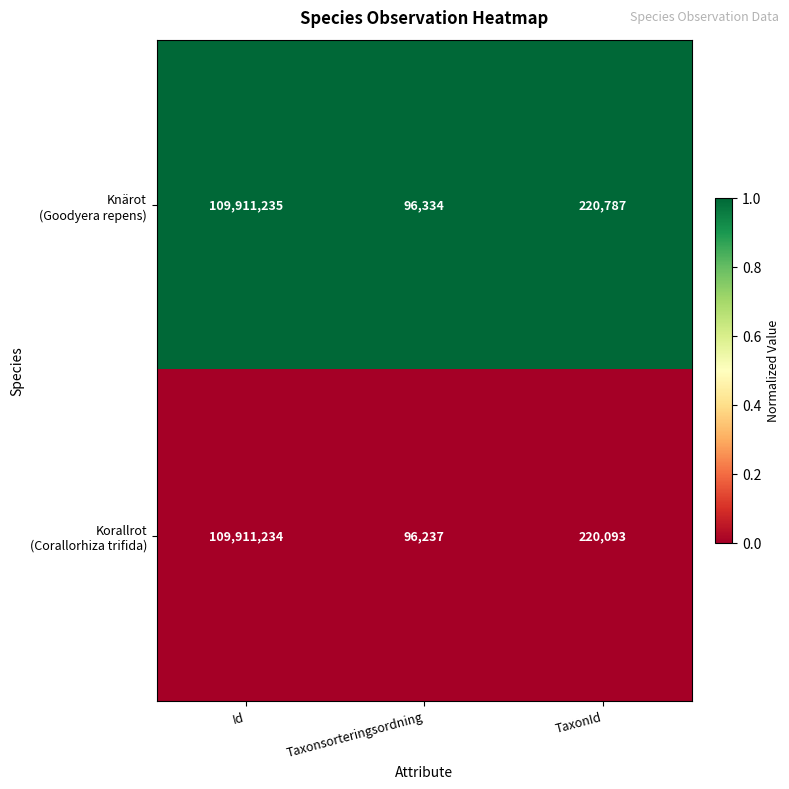

What is the total value across all series at Taxonsorteringsordning?

192571